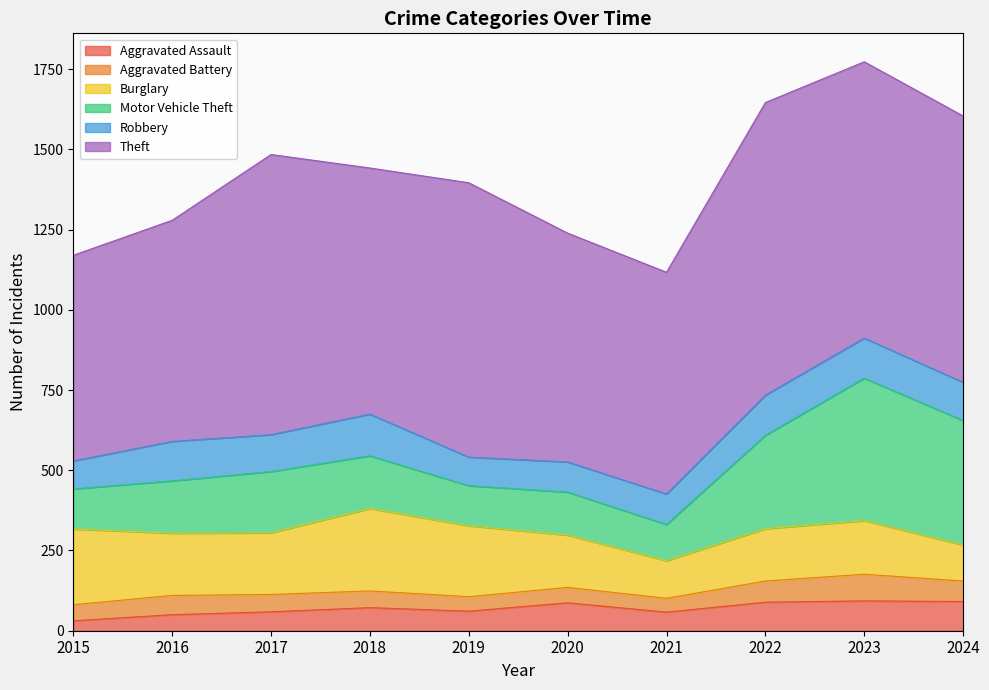

How many data points does each series have?

10